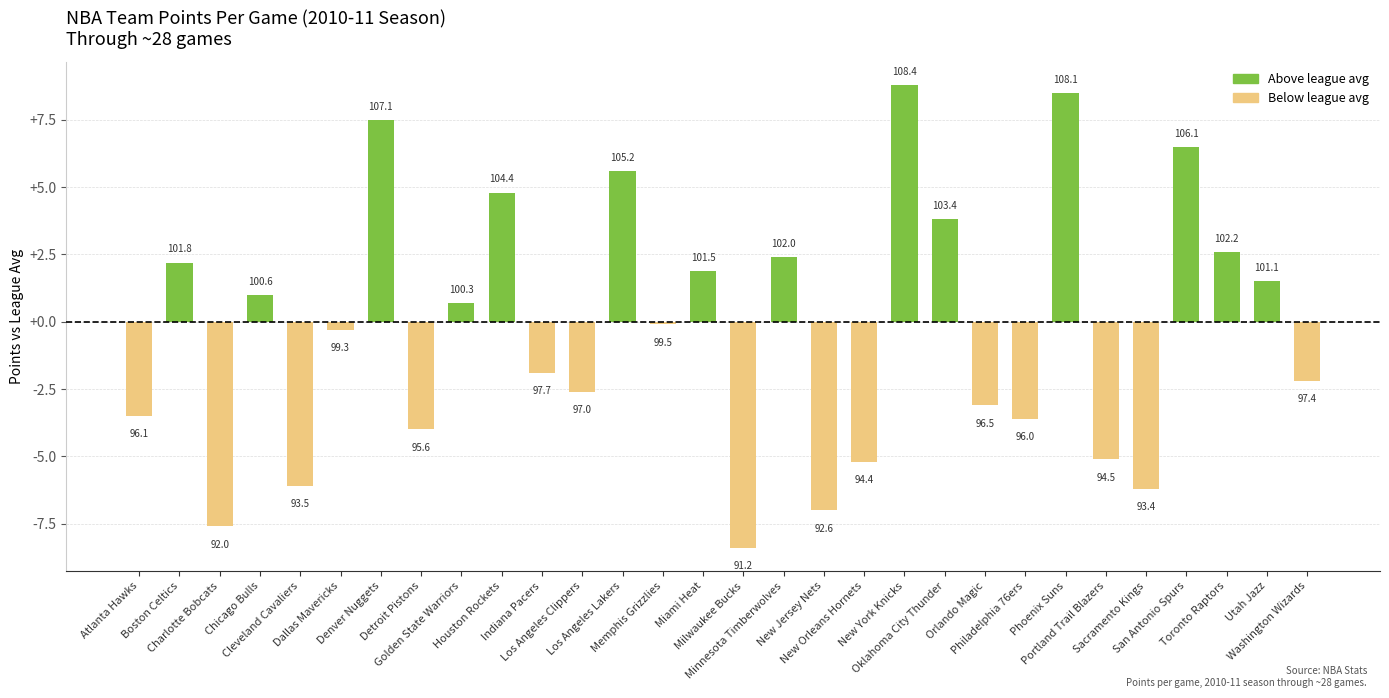

How many bars are there in total?

30